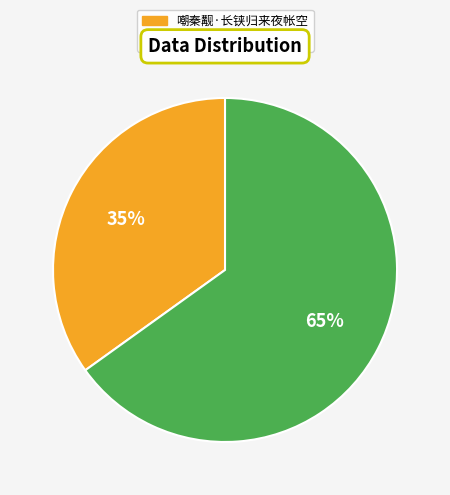

Rank the categories by value from highest to lowest.

渔钓曲·长铗归来莫怨嗟, 嘲秦觏·长铗归来夜帐空